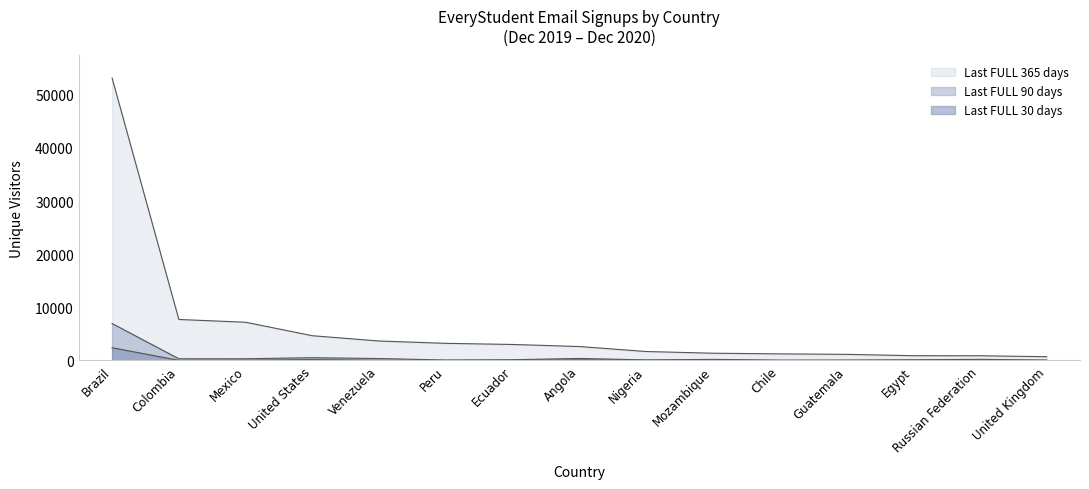

How many values in the Last FULL 30 days series are below 33?

7